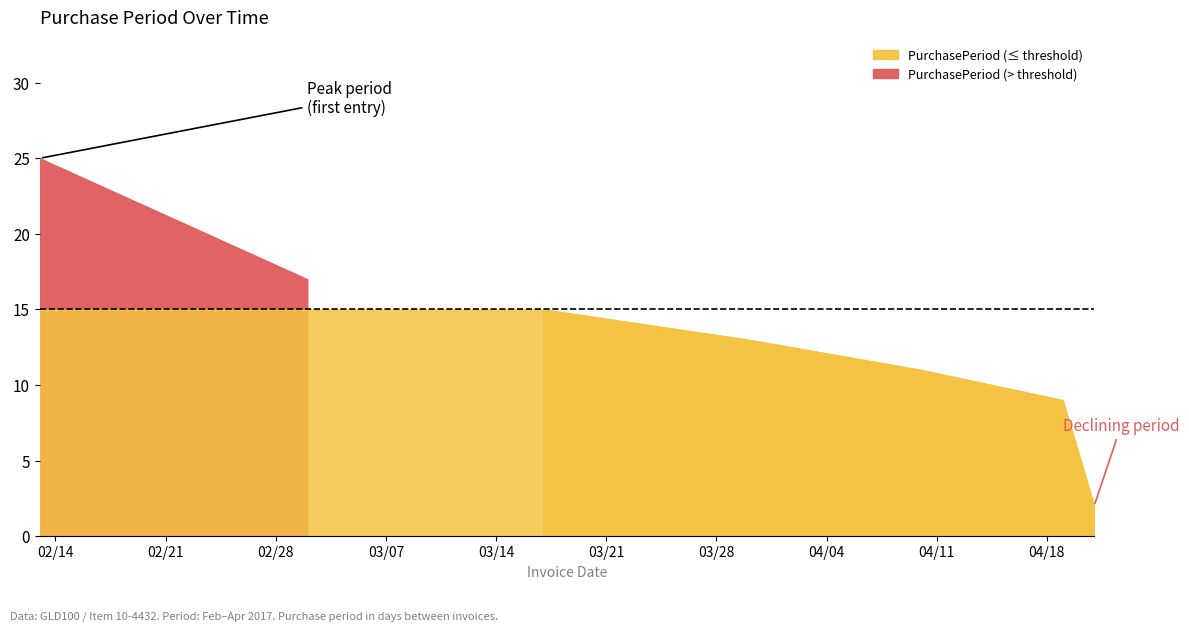

Read the value at 2017-03-17.

15